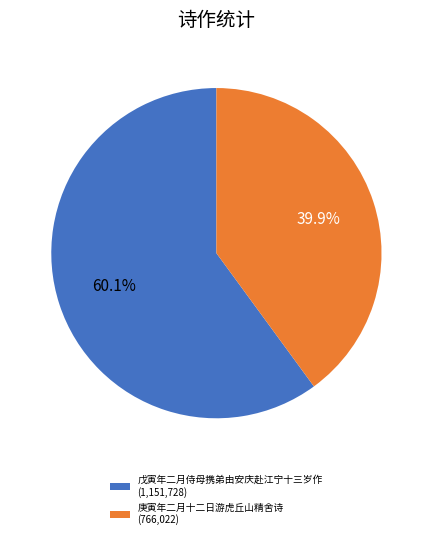

What is the largest slice in the pie chart?

戊寅年二月侍母携弟由安庆赴江宁十三岁作 (1,151,728)